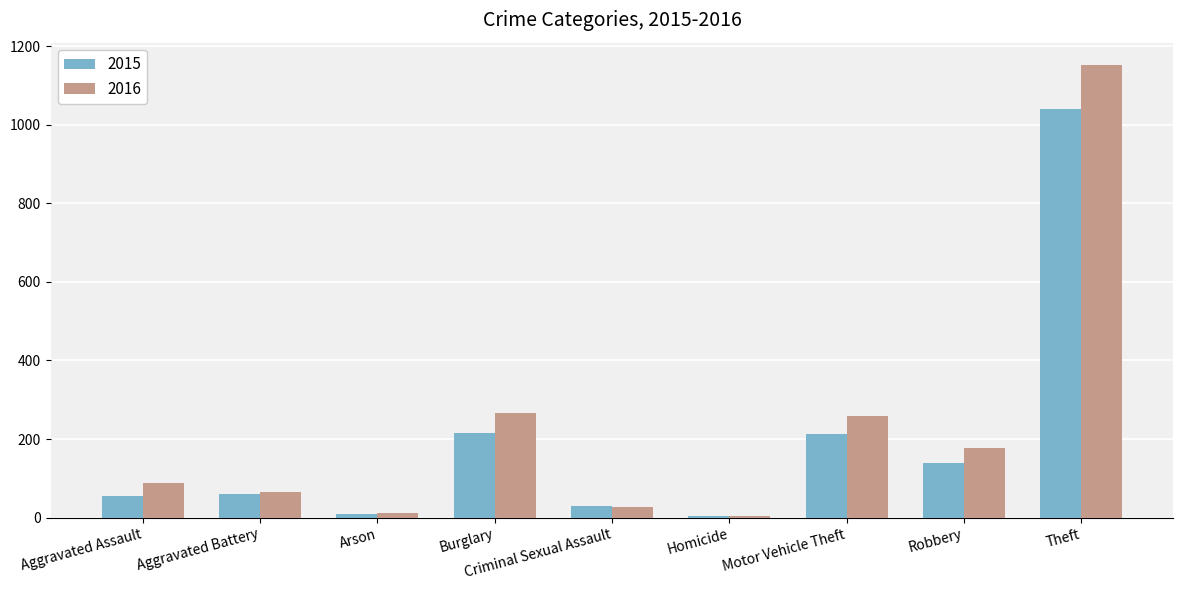

Rank the series by their average value, from highest to lowest.

2016, 2015